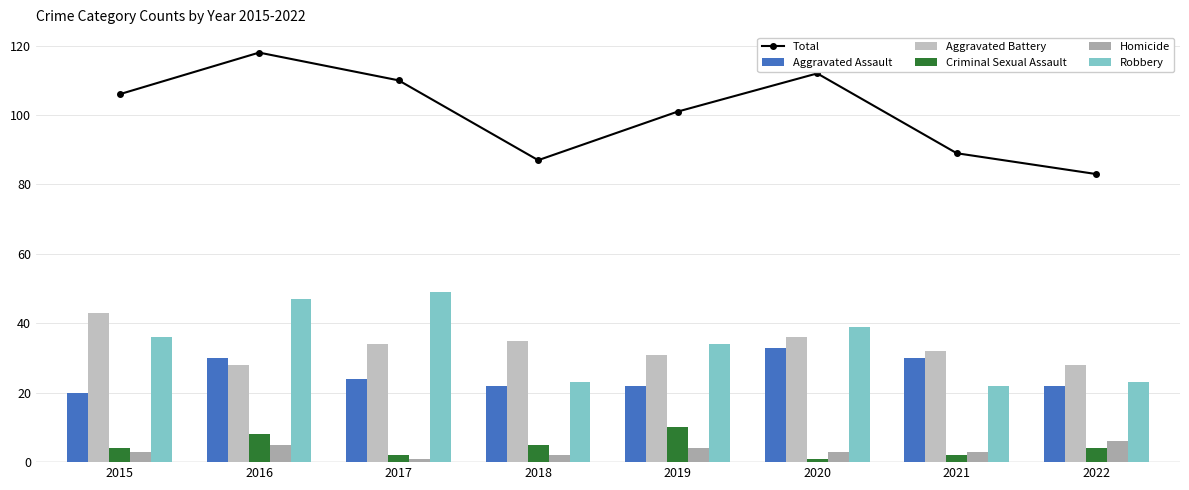

Reading left to right, what are all the values shown in this chart?

Total: 106	118	110	87	101	112	89	83
Aggravated Assault: 20	30	24	22	22	33	30	22
Aggravated Battery: 43	28	34	35	31	36	32	28
Criminal Sexual Assault: 4	8	2	5	10	1	2	4
Homicide: 3	5	1	2	4	3	3	6
Robbery: 36	47	49	23	34	39	22	23